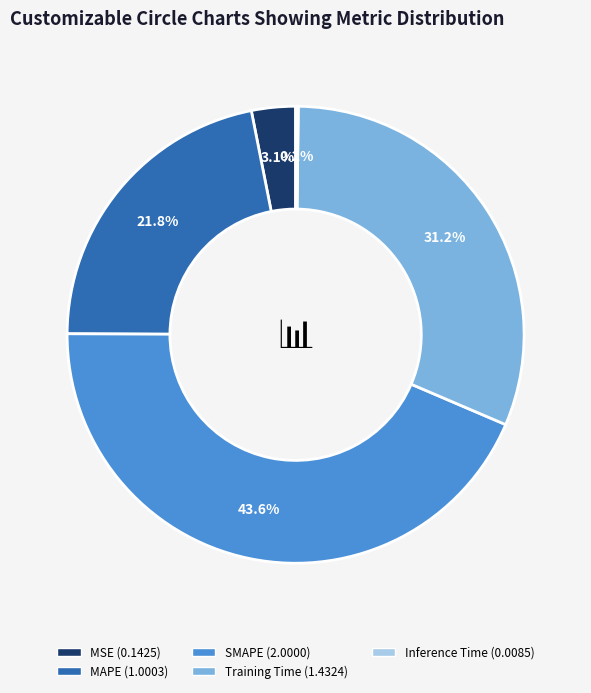

What is the largest slice in the pie chart?

SMAPE